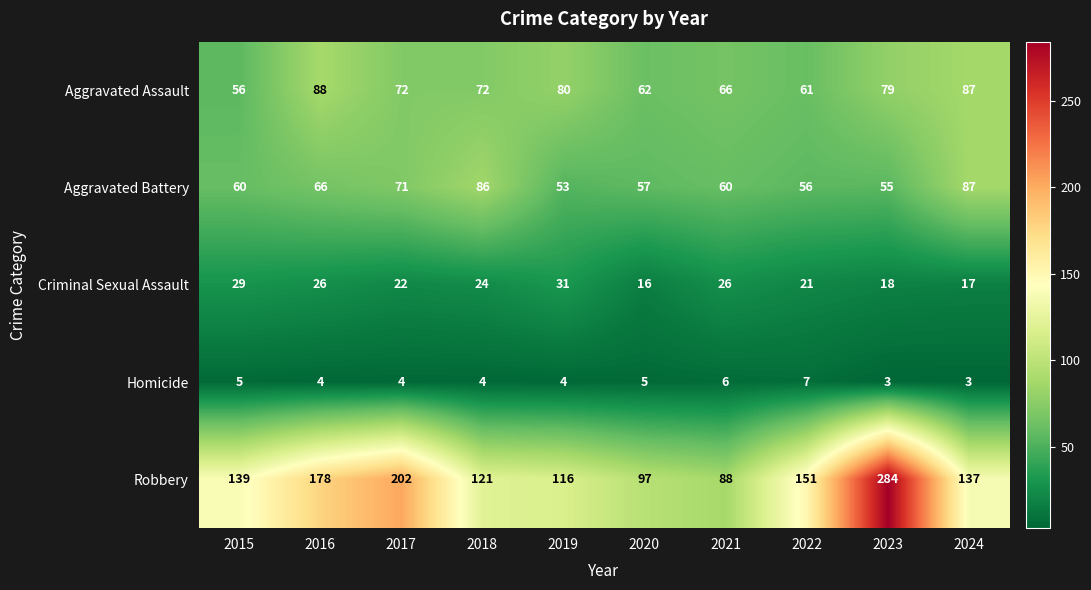

At which label does Robbery reach its minimum?

2021